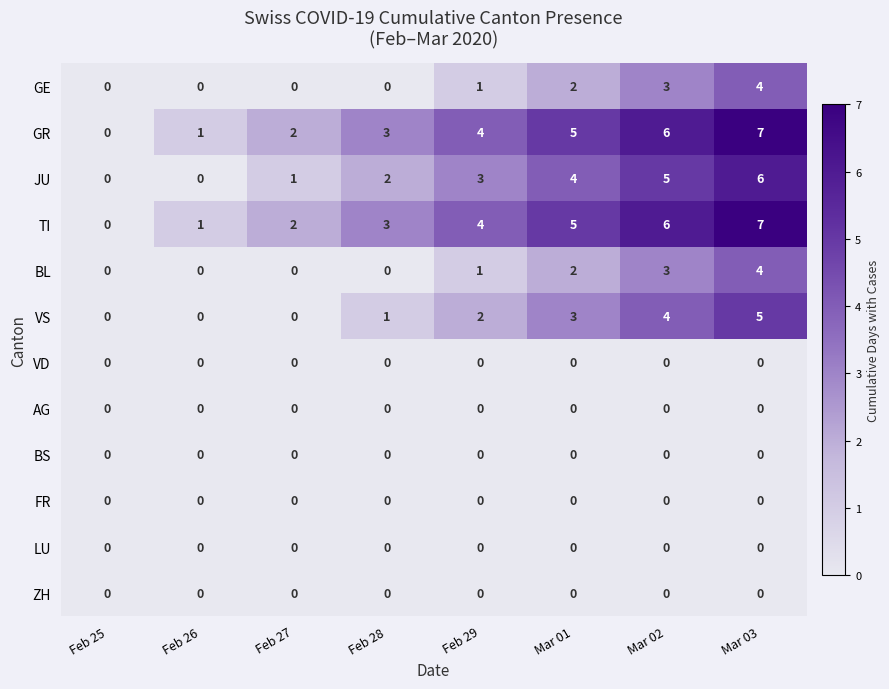

What is the total value across all series at Feb 28?

9